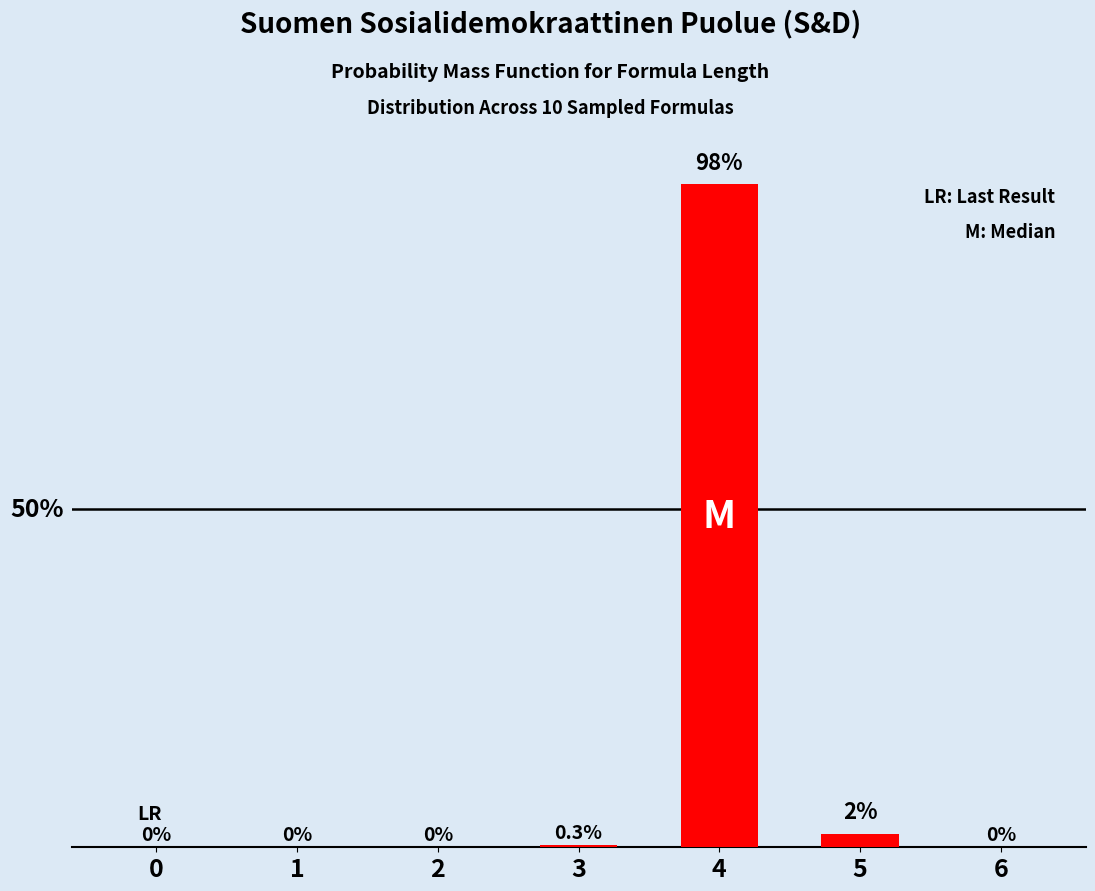

Rank the categories by value from highest to lowest.

4, 5, 3, 0, 1, 2, 6